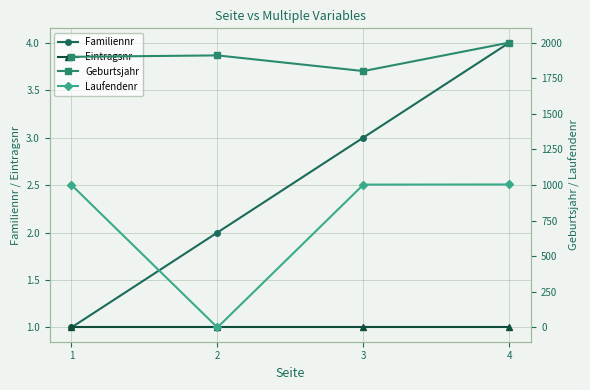

How many interior local peaks does the Geburtsjahr series have?

1